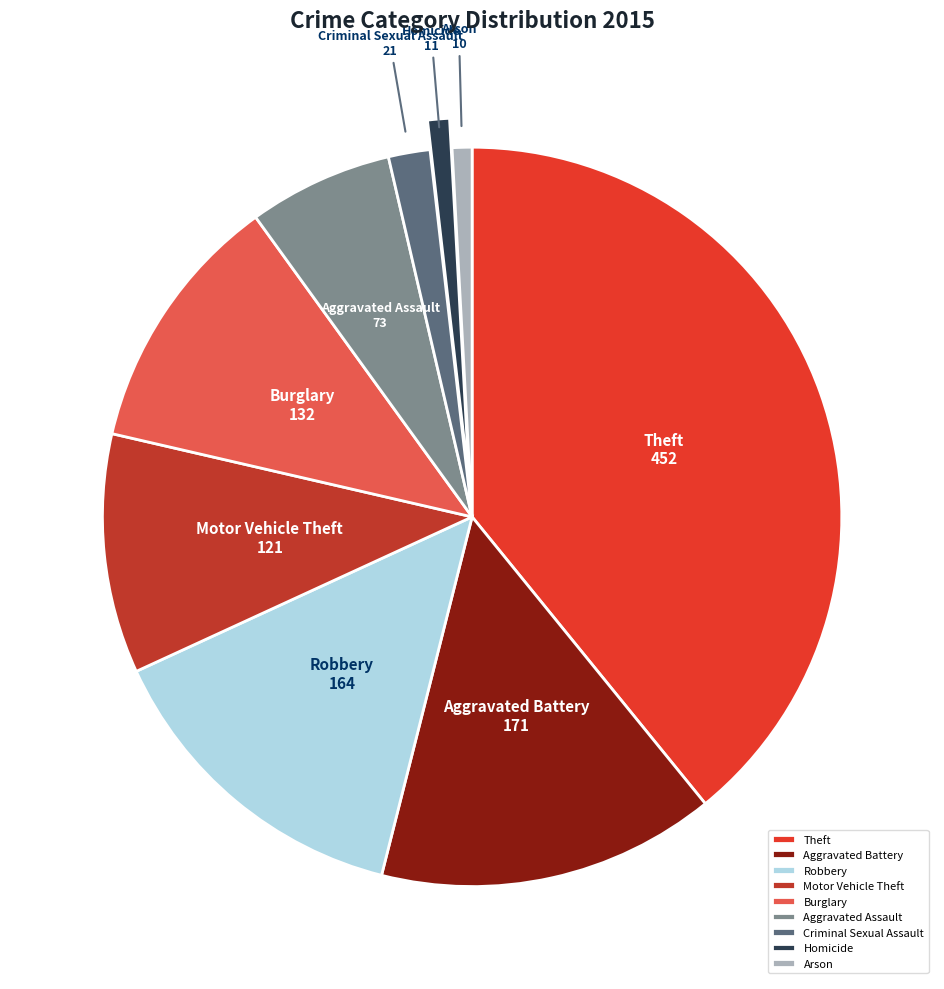

Which slice is the largest?

Theft